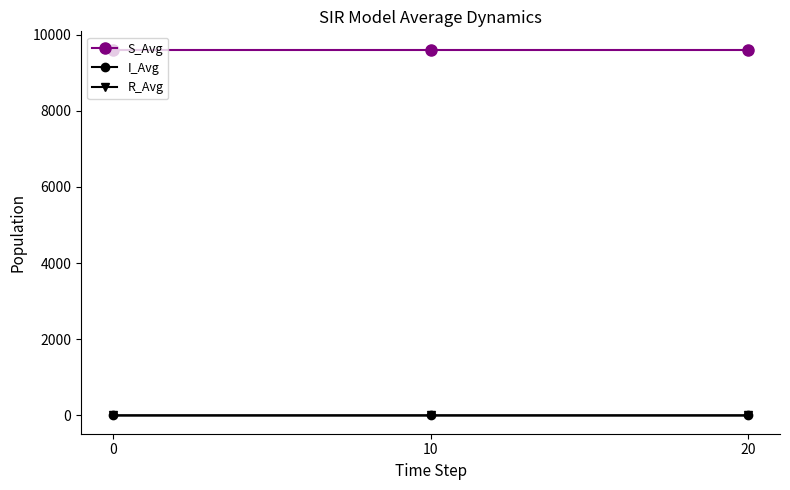

What value does the S_Avg series have at 10?

9603.0